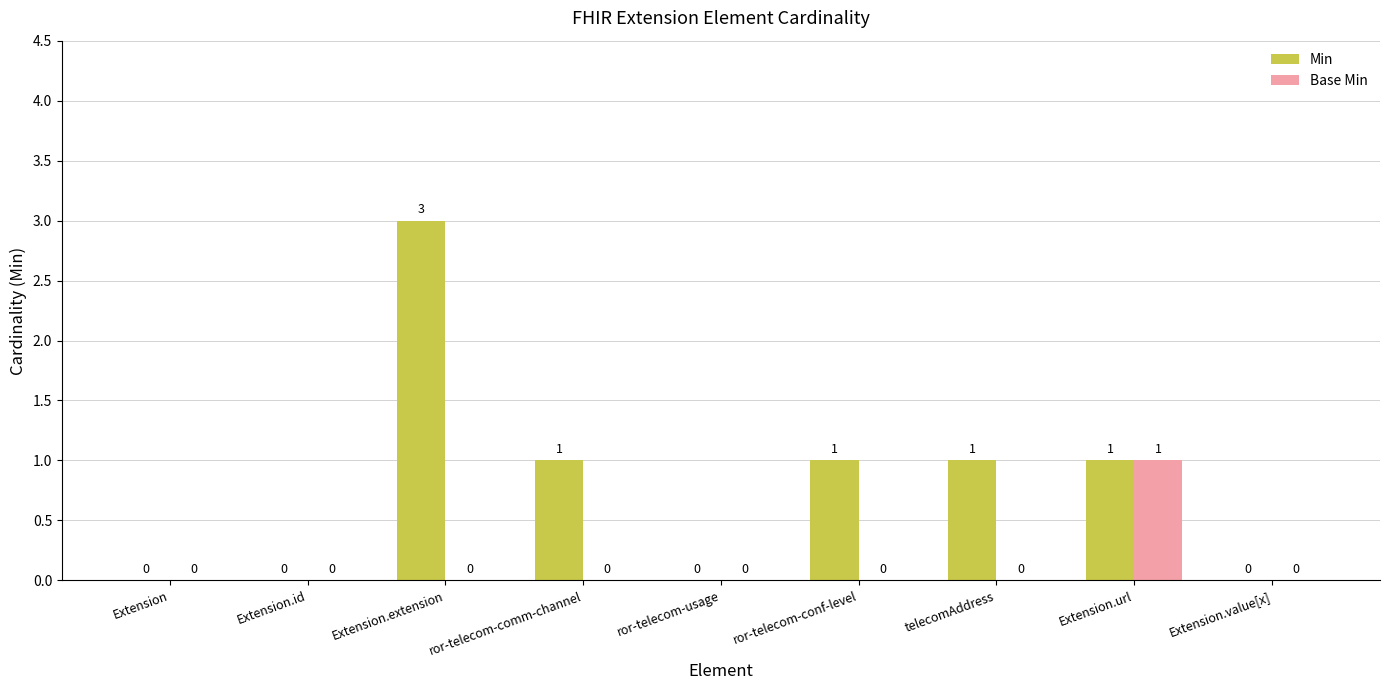

At which label does Min reach its peak?

Extension.extension